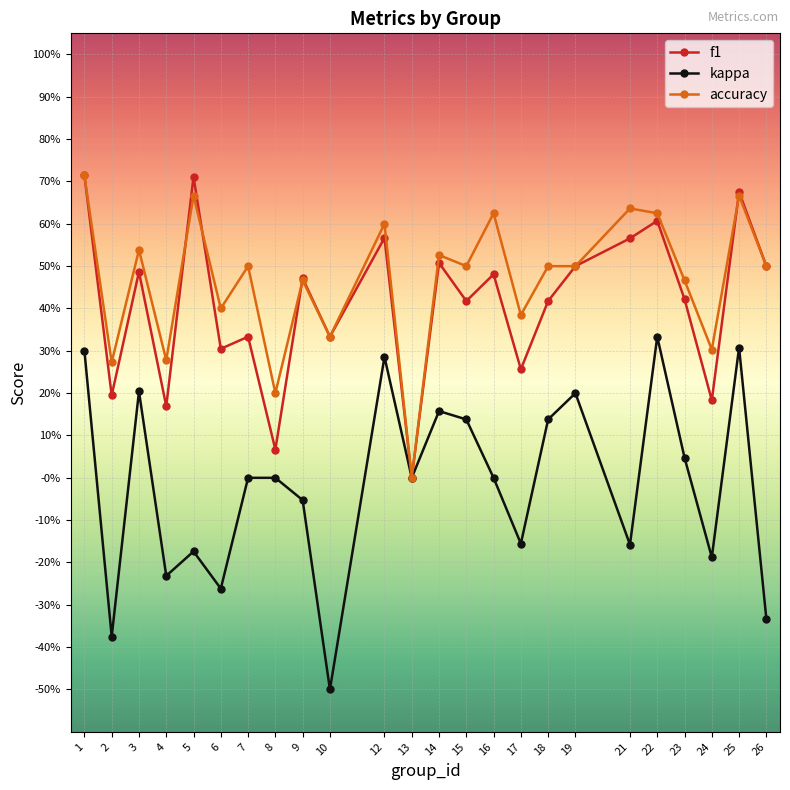

What is the minimum value for kappa?

-0.5